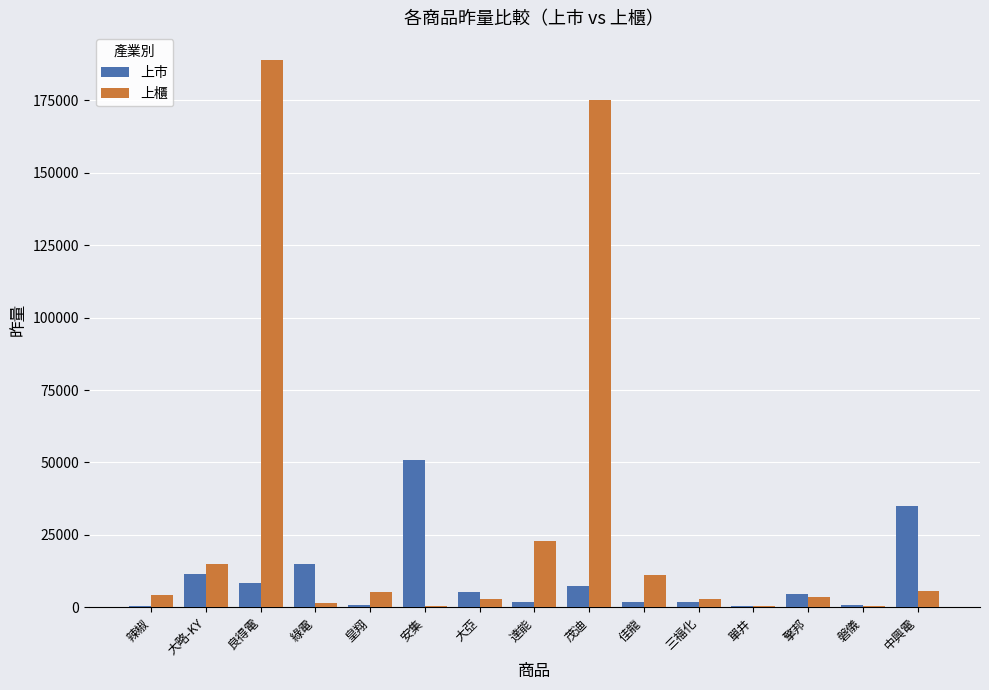

What are all the series names shown in the legend?

上市, 上櫃